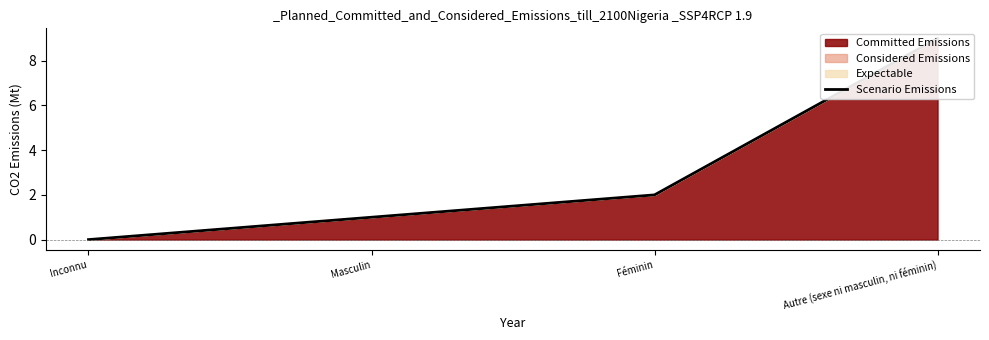

What position from the left is Inconnu?

1